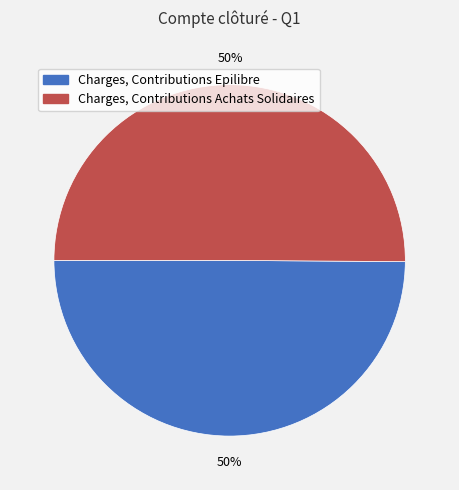

To the nearest percent, what is the average slice percentage?

50%